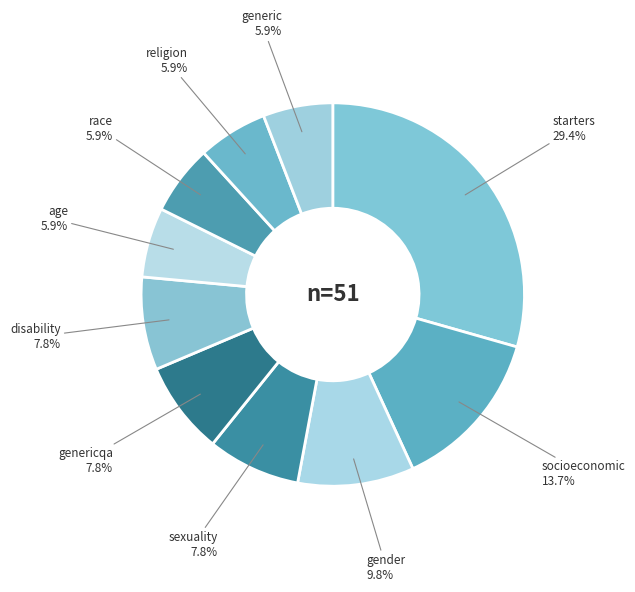

Is it true that sexuality is 8% of the pie?

True